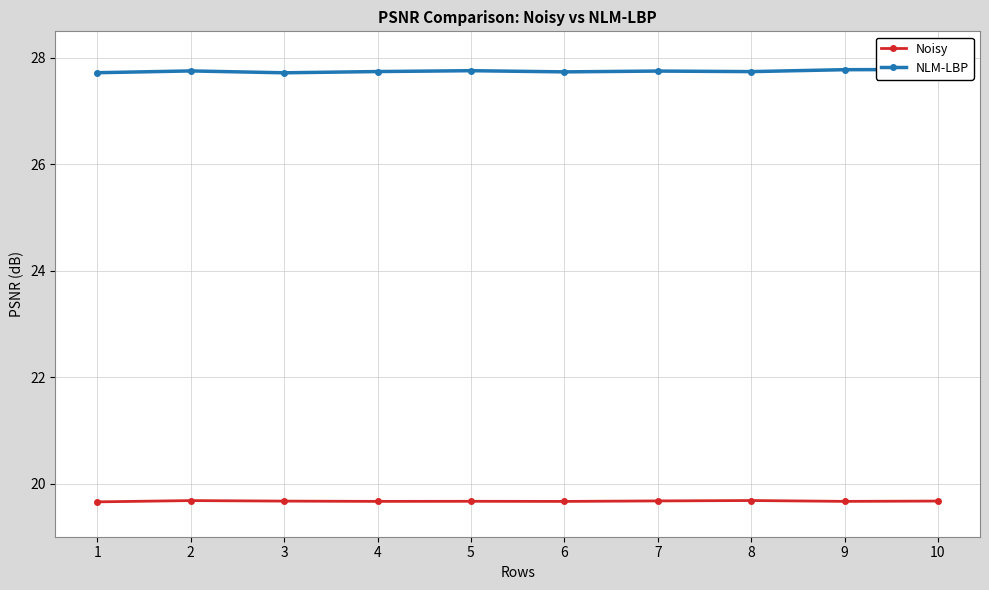

In NLM-LBP, how many points are higher than both neighbors (excluding endpoints)?

3